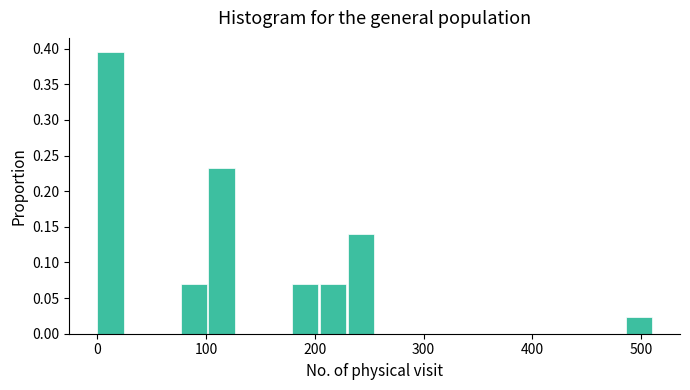

Around what value on the x-axis is the tallest bar? Give the approximate position of its centre, as read against the axis.

10